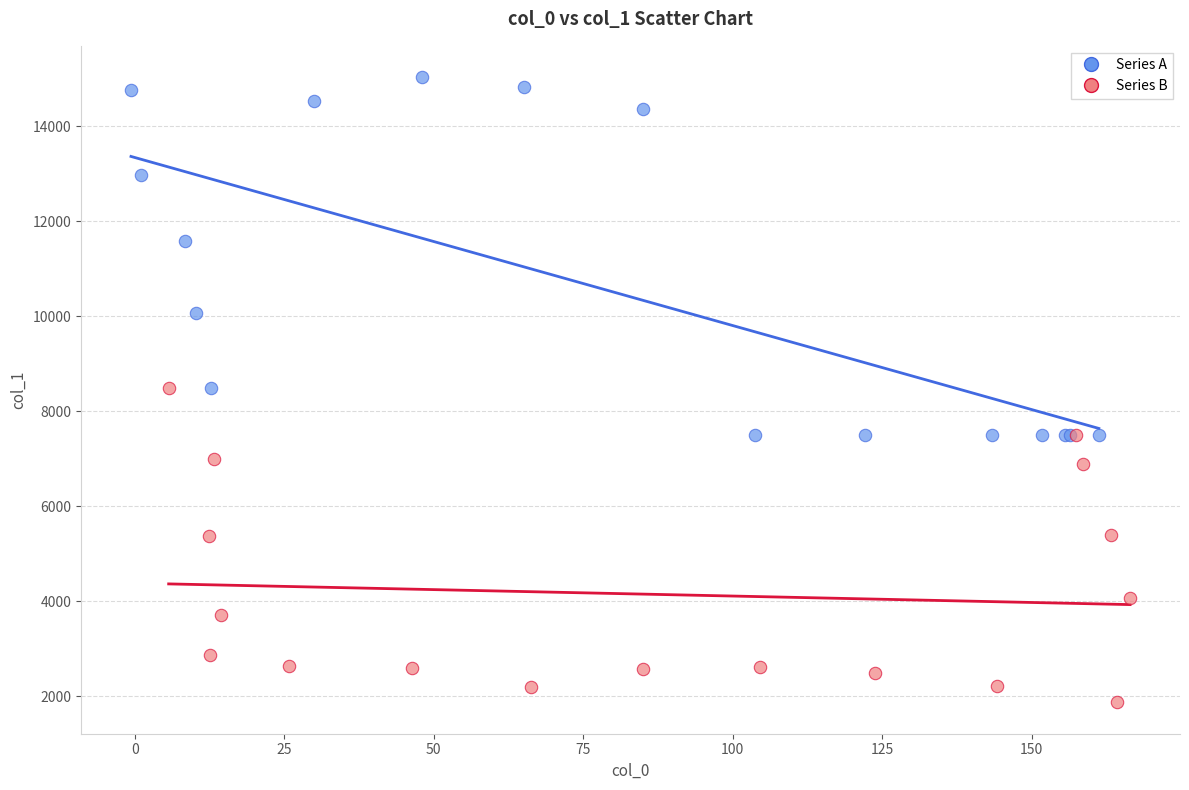

Which series reaches the maximum Y coordinate?

Series A